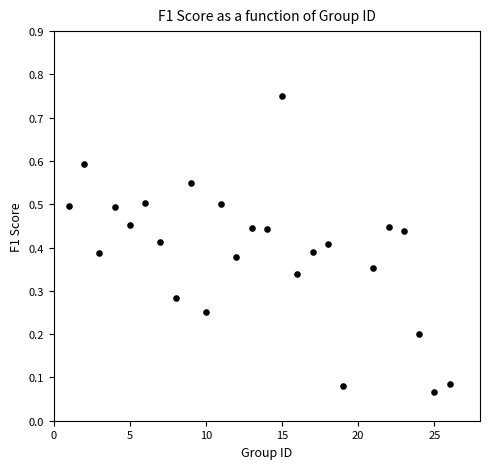

What is the range of X values (max minus min)?

25.0